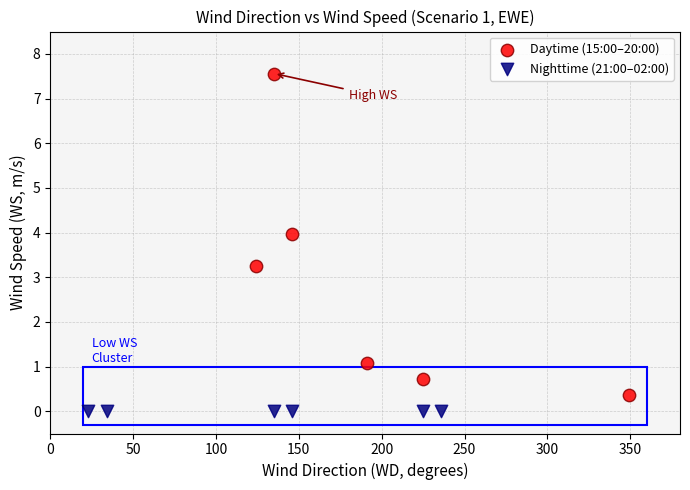

Which series contains the highest Y value?

Daytime (15:00–20:00)